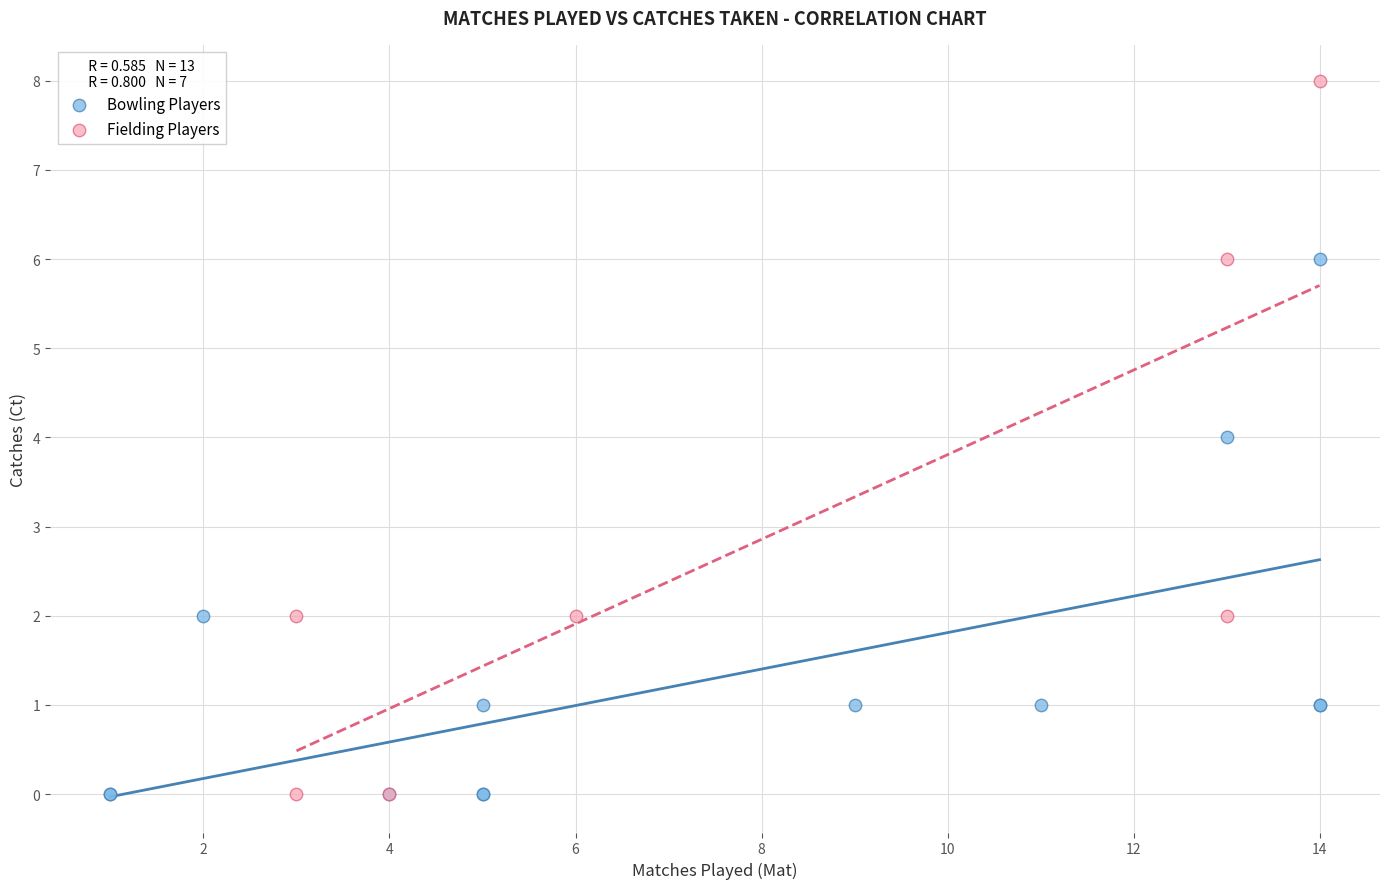

Which series contains the highest Y value?

Fielding Players